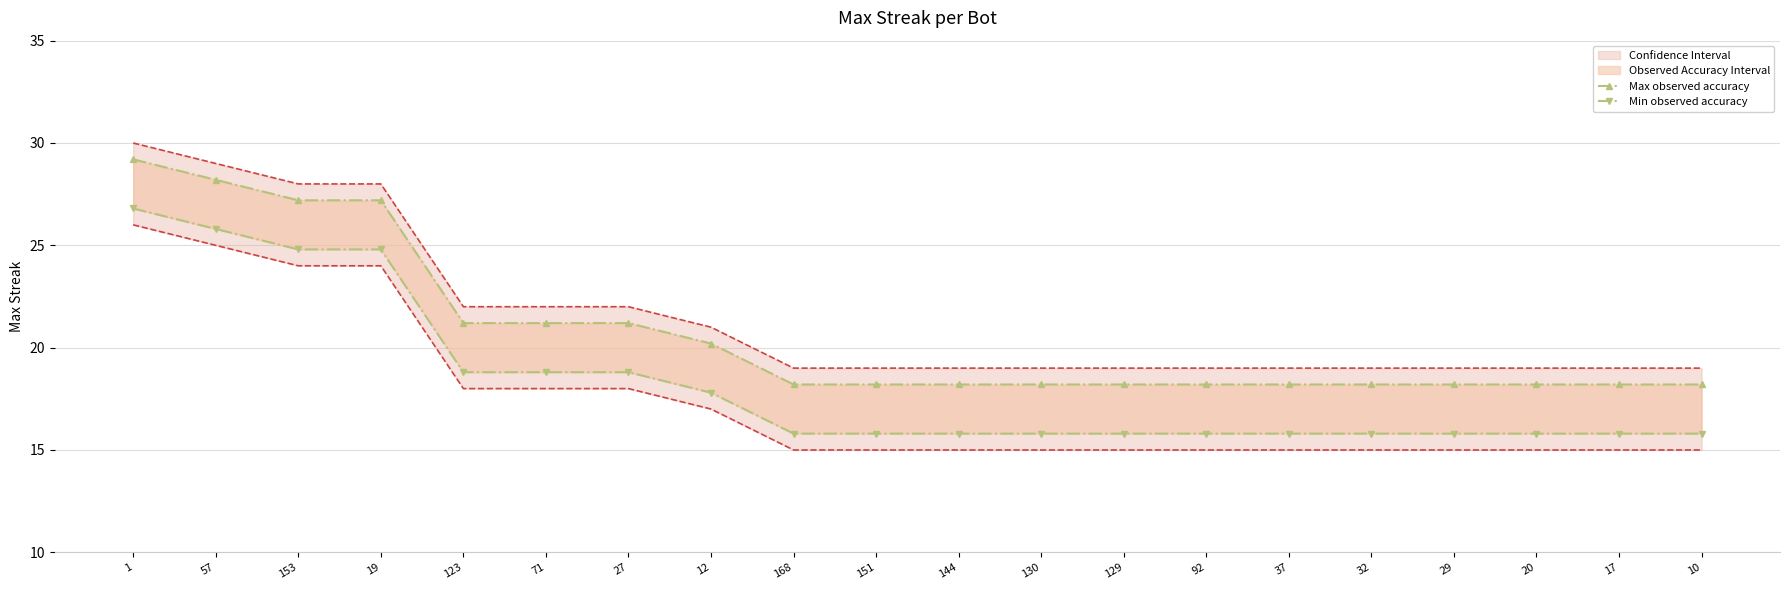

List the series in order of their peak value, lowest first.

Min observed accuracy, Max observed accuracy